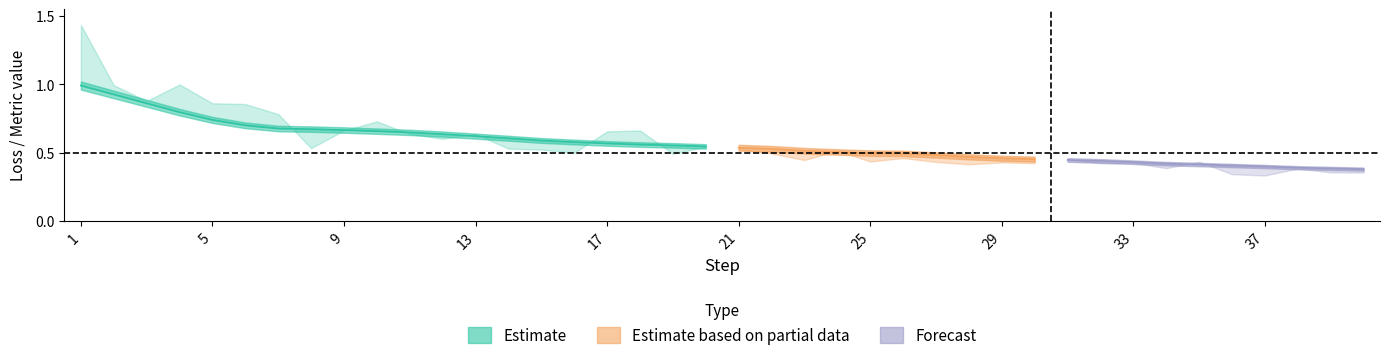

The value of train_metric at 14 is 0.3. True or false?

False